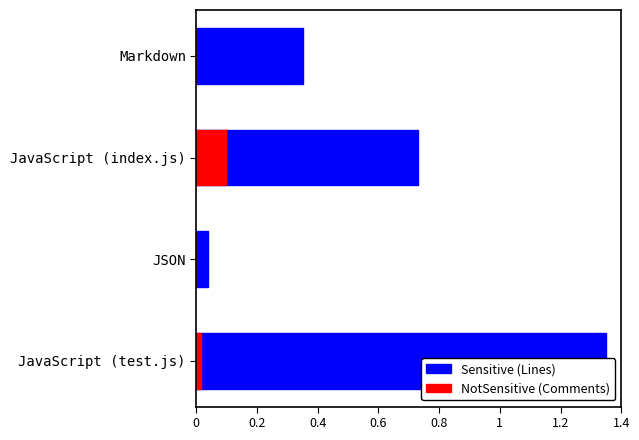

Is the value of Comments at Markdown greater than the value of Lines at JSON?

No